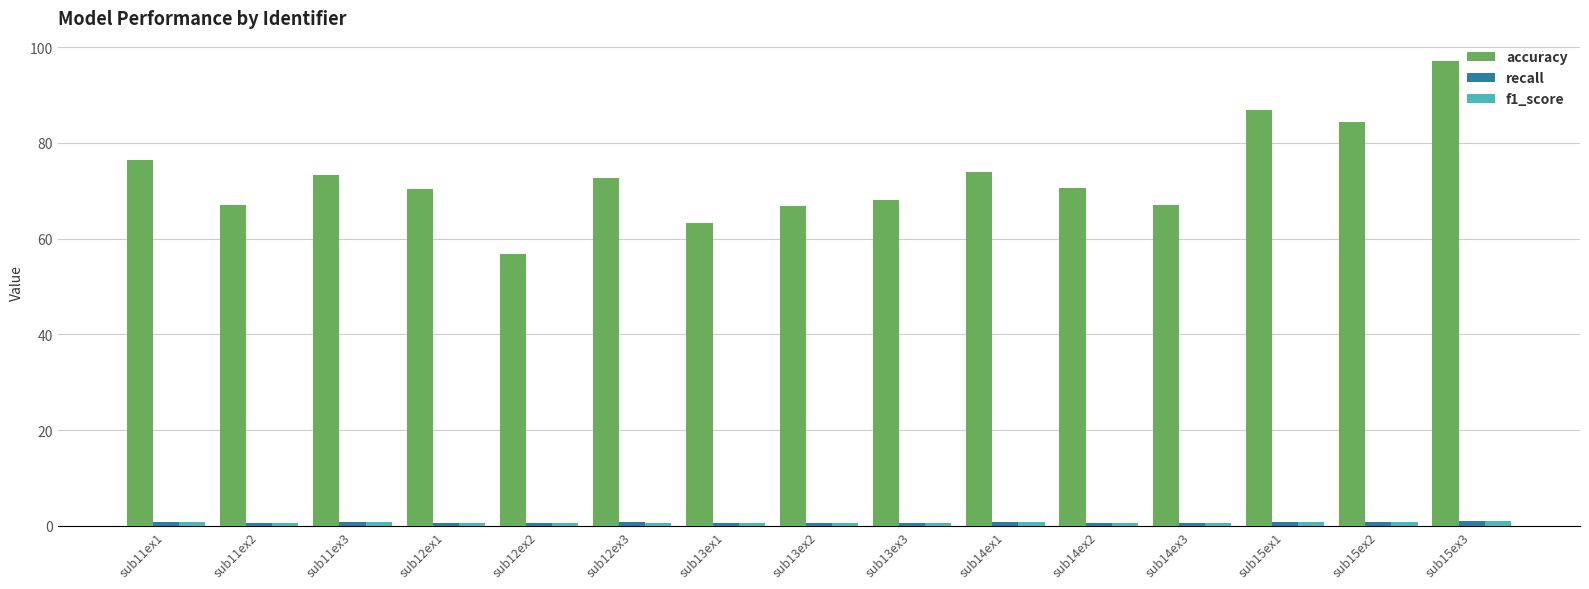

At how many categories does at least one series exceed 28?

15